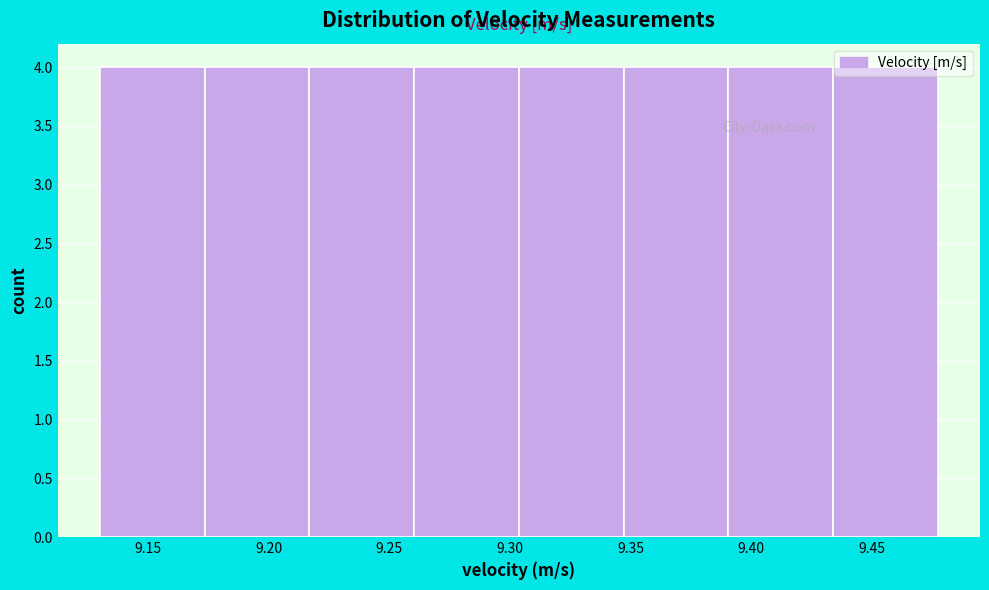

How tall is the bar that spans 9.260 to 9.305 on the x-axis? Neither the bar edges nor the heights are printed on the chart, so give them approximately, as read against the axes.

4